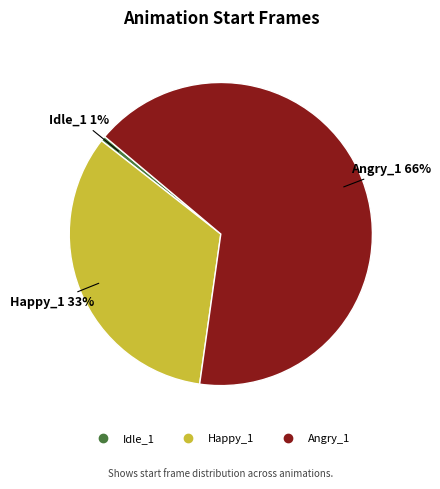

Which category has the biggest portion of the pie?

Angry_1